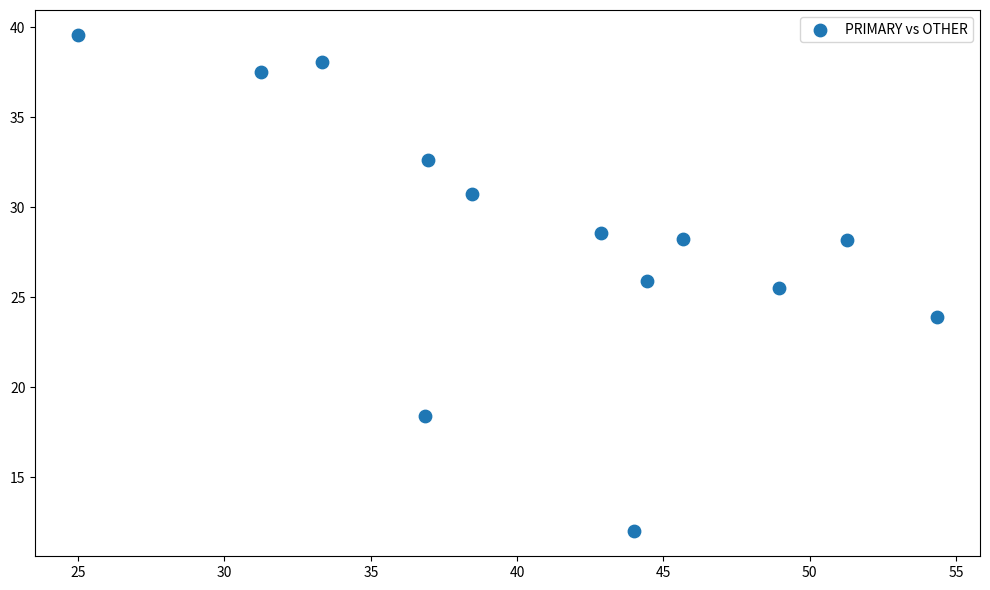

What Y value in the scatter plot is closest to 25?

25.5